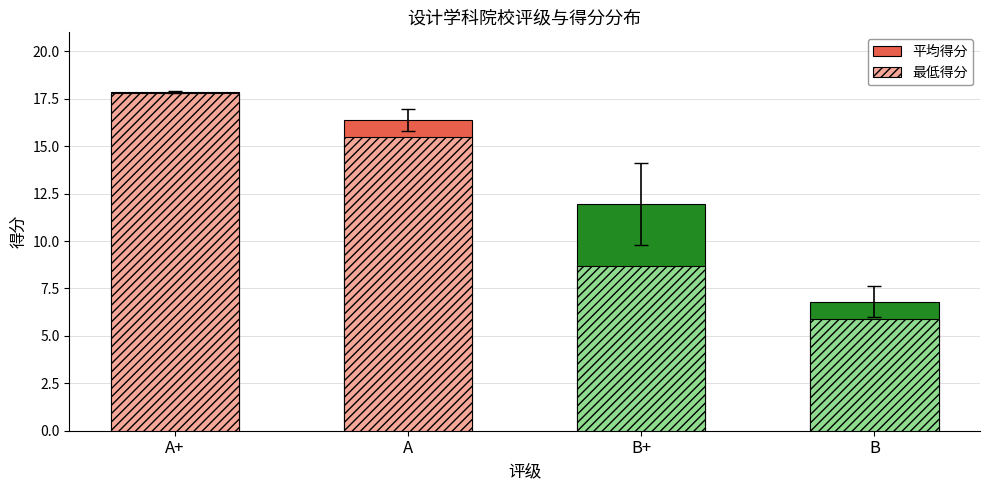

Is the value of 平均得分 at A+ greater than the value of 最低得分 at B+?

Yes